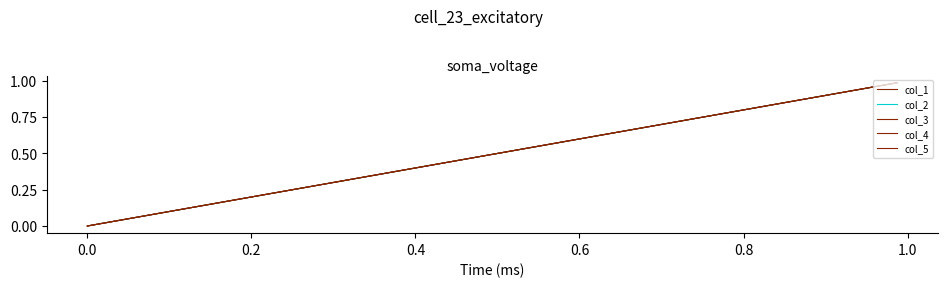

True or false: col_5 has more than 1 points higher than both neighbors.

False